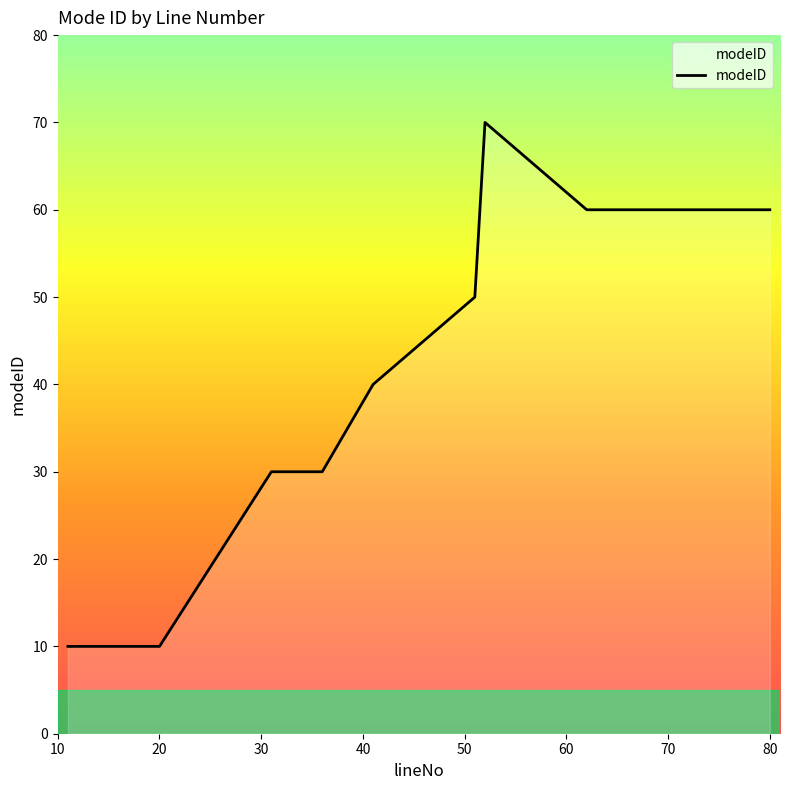

True or false: the data has more than 1 interior local peaks.

False